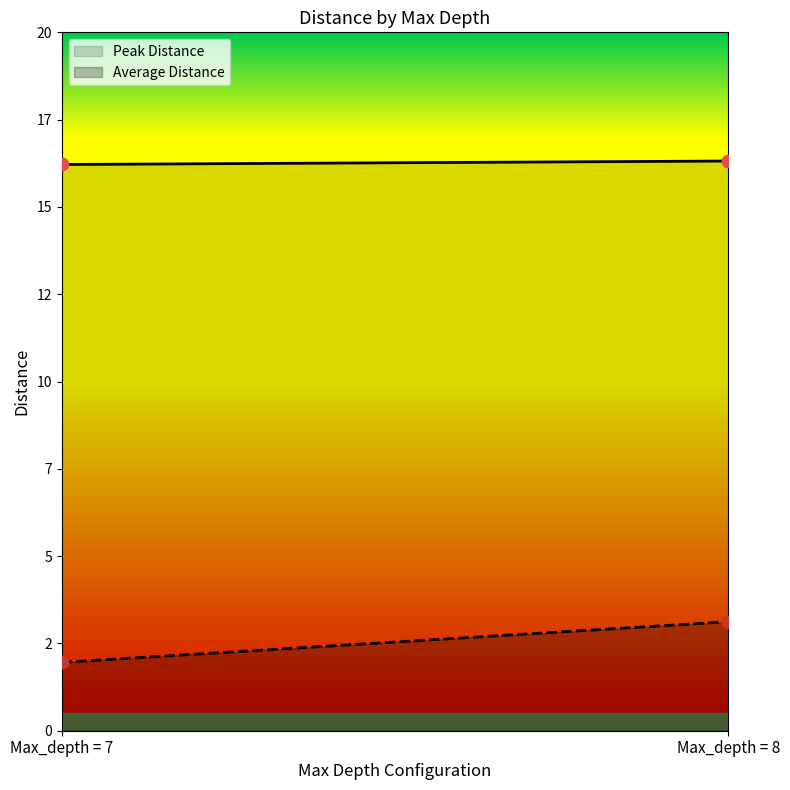

At which category is the sum across all series the highest?

Max_depth = 8